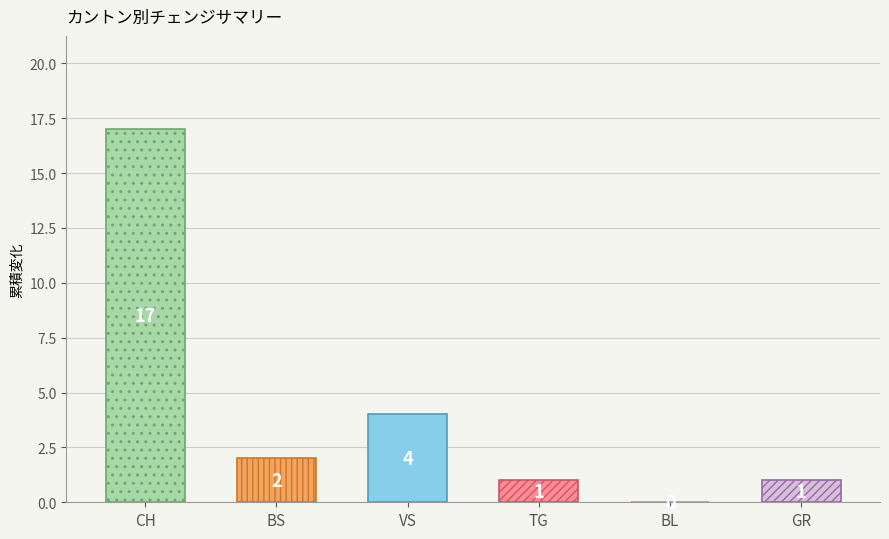

Between 8 and 31, which series saw the biggest shift?

CH